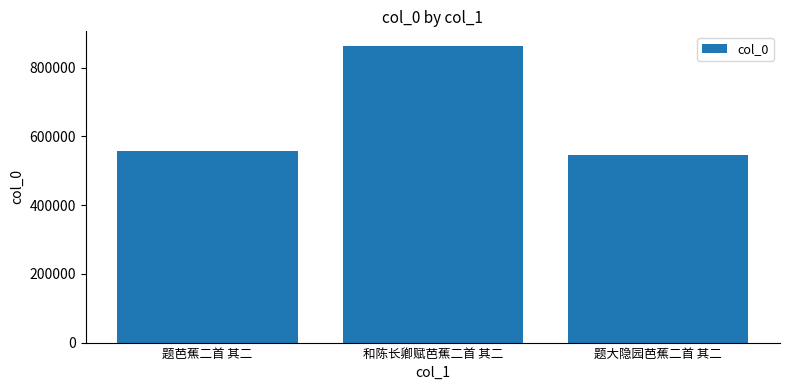

What is the change in value from 和陈长卿赋芭蕉二首 其二 to 题大隐园芭蕉二首 其二?

-316619